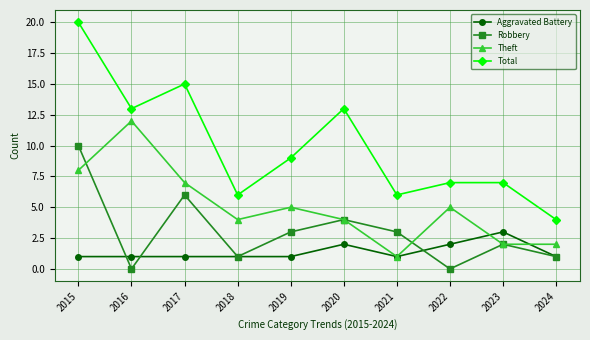

What are all the series names shown in the legend?

Aggravated Battery, Robbery, Theft, Total